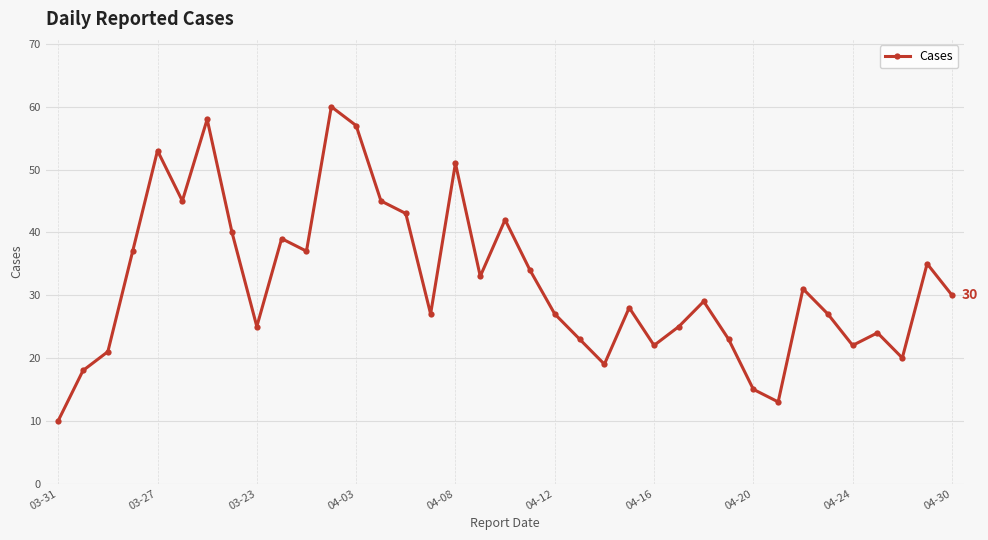

What is the difference between the second highest and second lowest values?

45